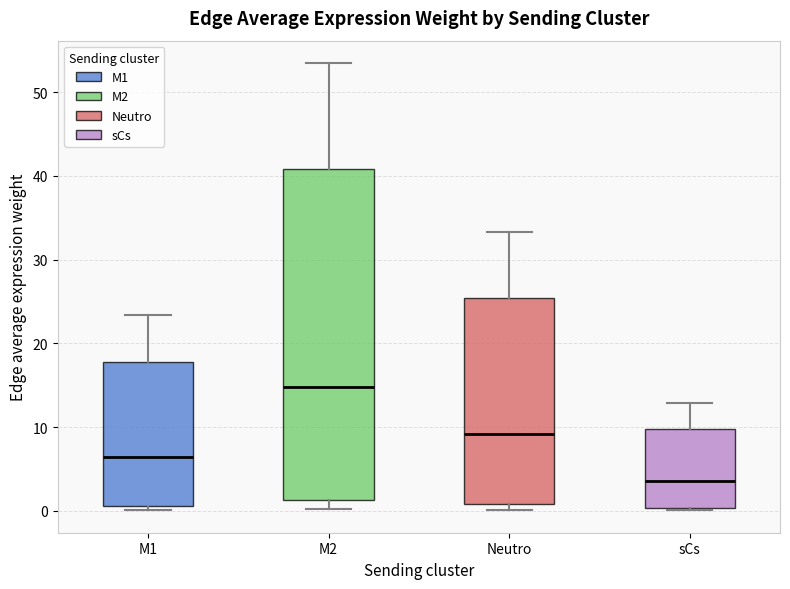

Comparing the boxes themselves (not the whiskers), which one is the tallest?

M2